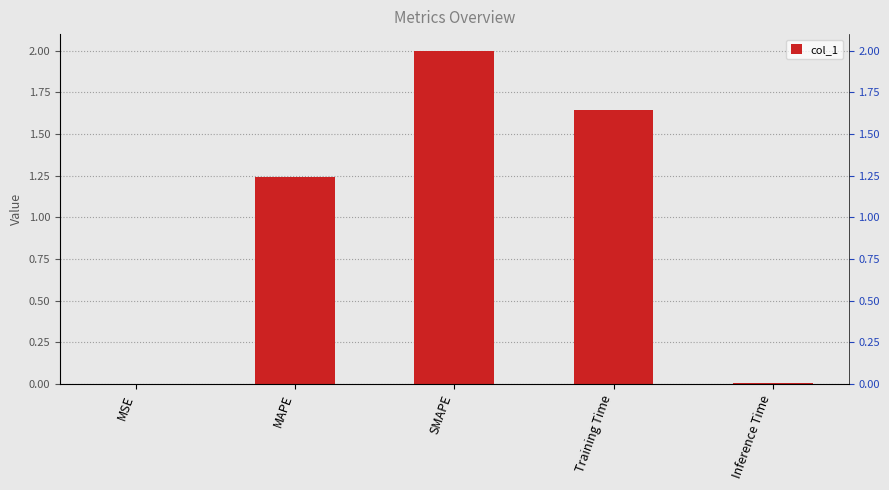

Reading left to right, extract all data points from this chart.

MSE=0.0	MAPE=1.2	SMAPE=2.0	Training Time=1.6	Inference Time=0.0